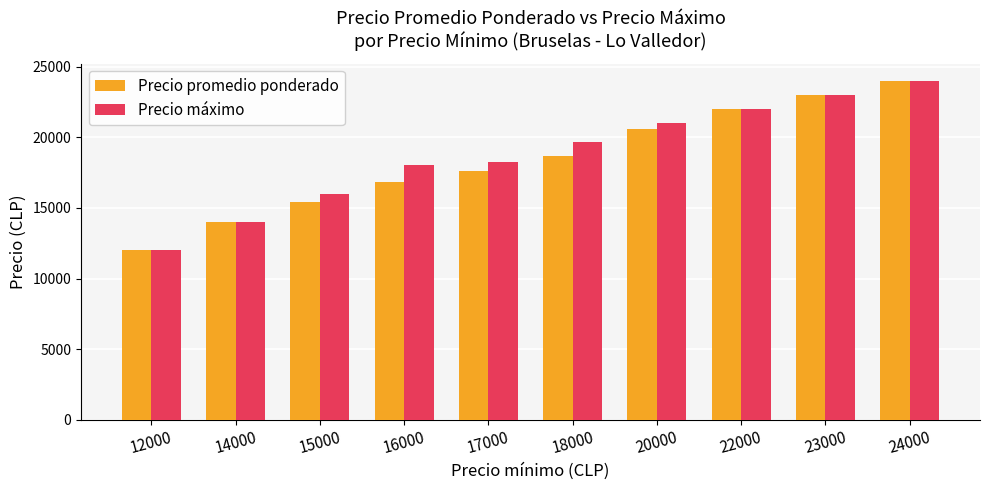

The value of Precio máximo at 16000 is 18000. True or false?

True